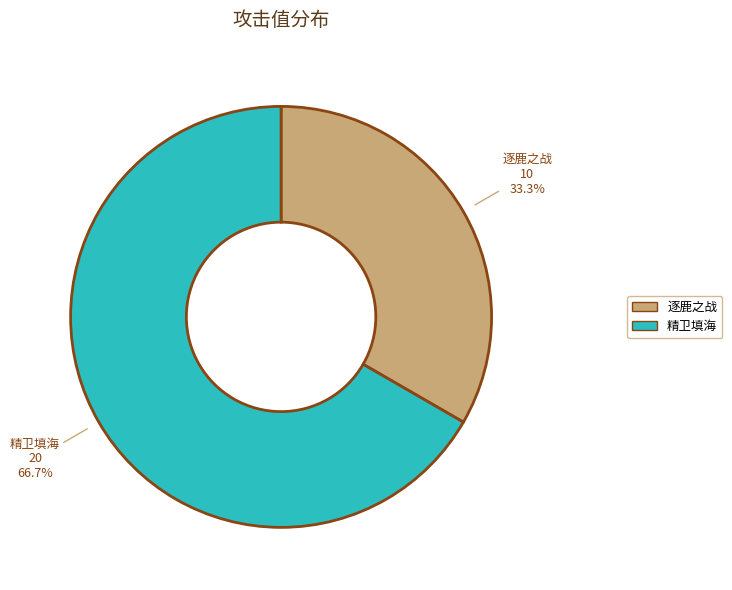

Count the number of slices in the pie.

2